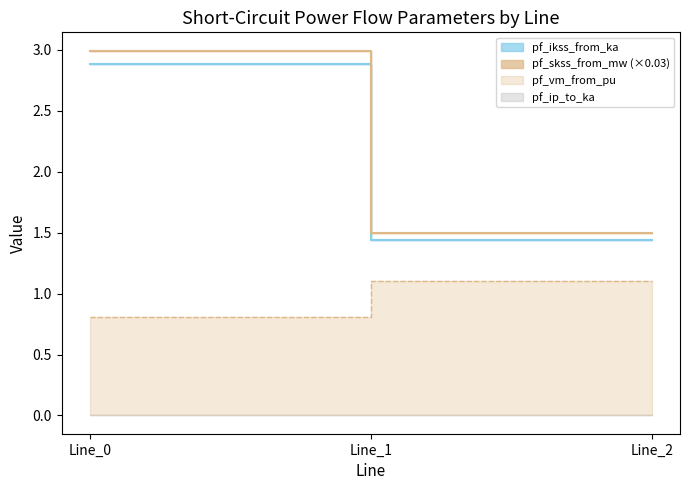

What is the maximum value for pf_ikss_from_ka?

2.9